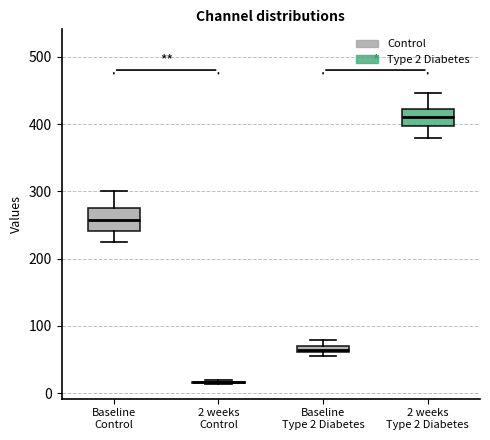

Where is the upper edge of the box for 2 weeks Type 2 Diabetes on the y-axis? The values are not printed on the chart, so give them approximately, as read against the axis.

420